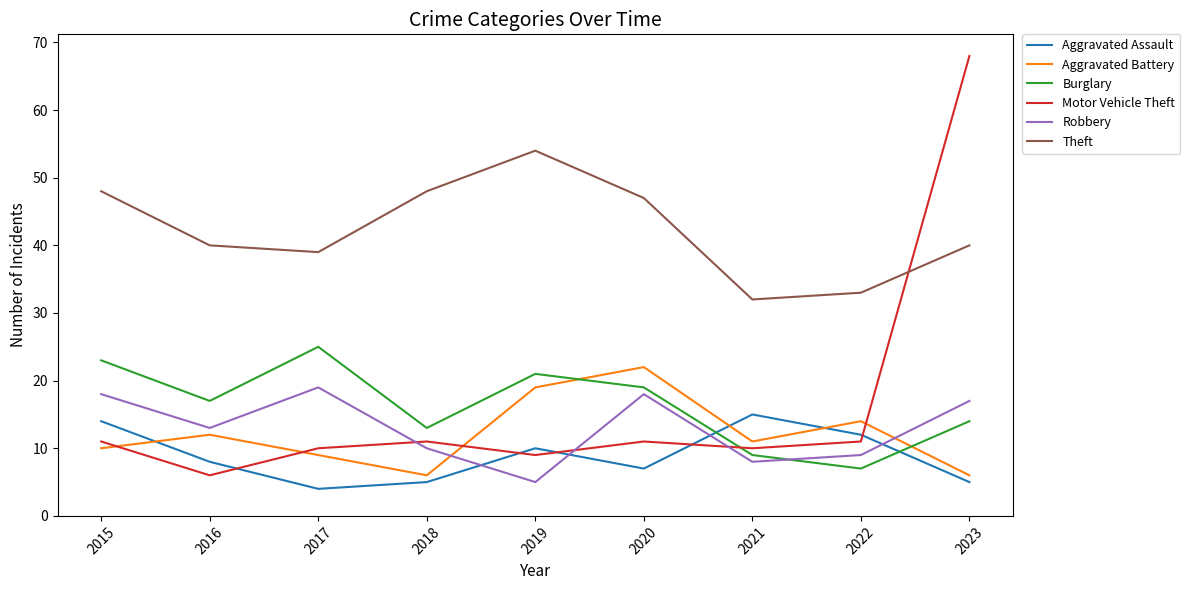

At which category is the sum across all series the highest?

2023